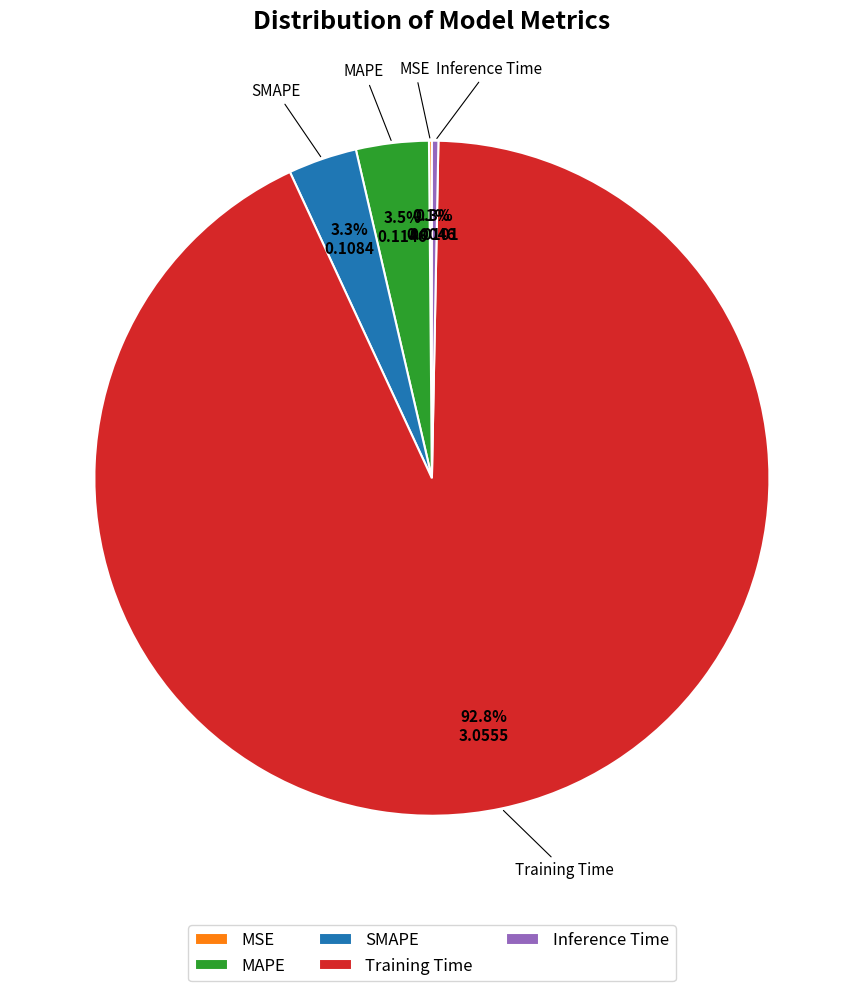

Is there a majority slice in this chart?

Yes